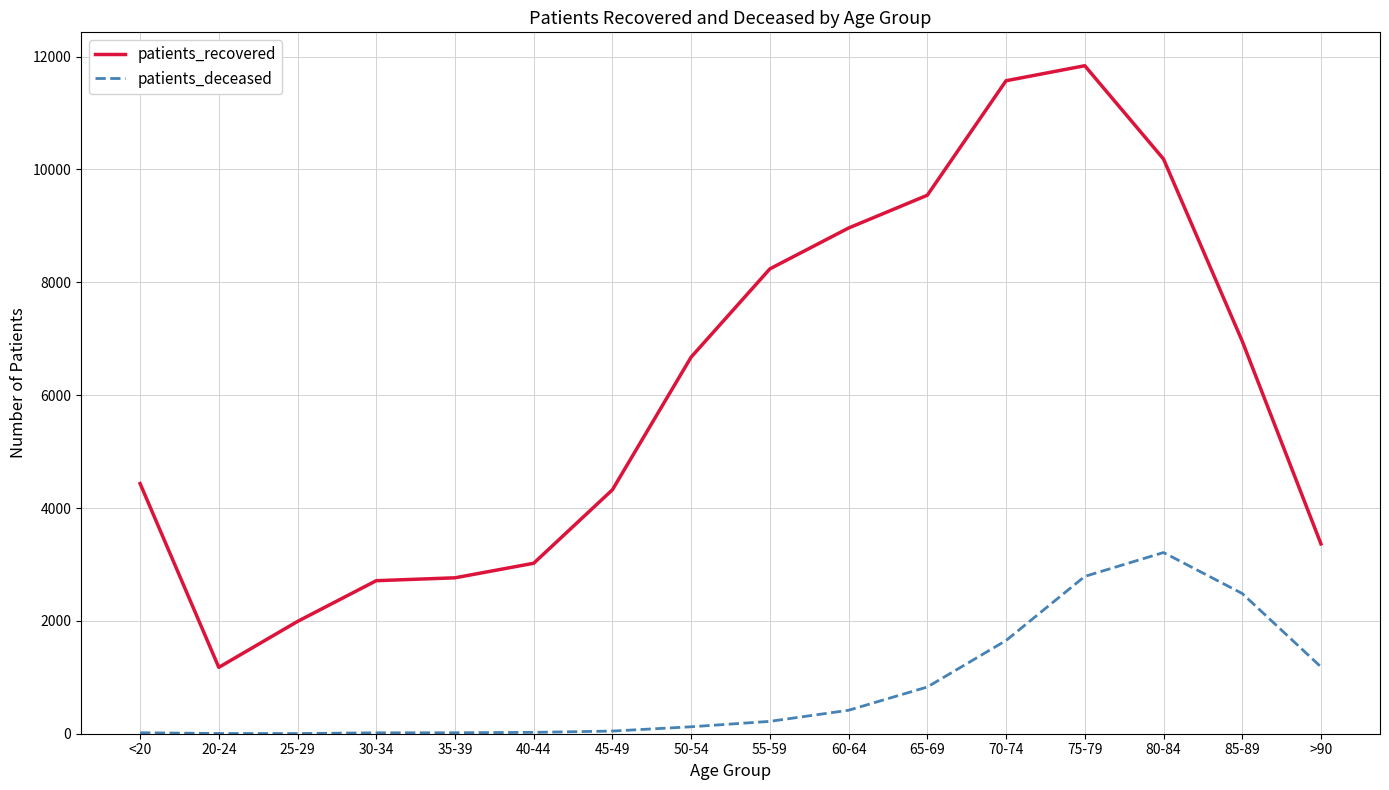

At which label is patients_recovered closest to 6507?

50-54